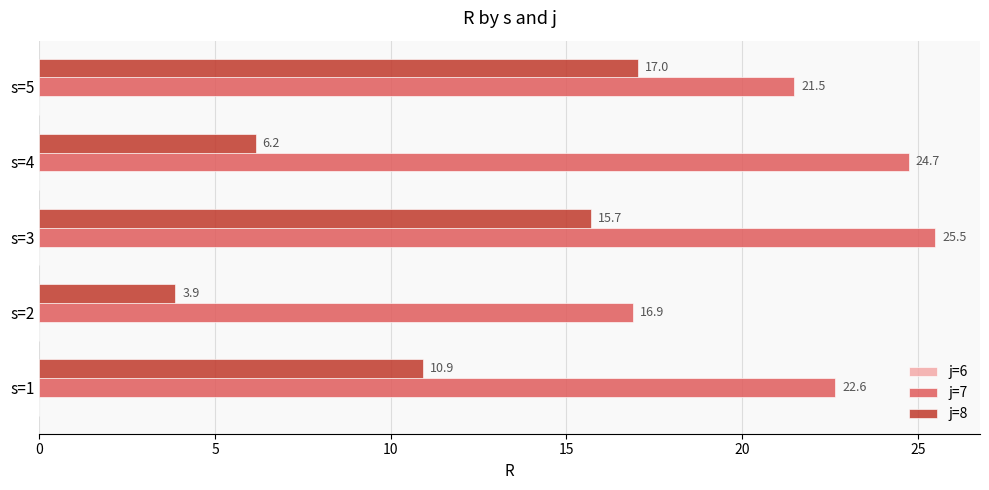

Is it true that j=8 equals 26.9 at s=5?

False